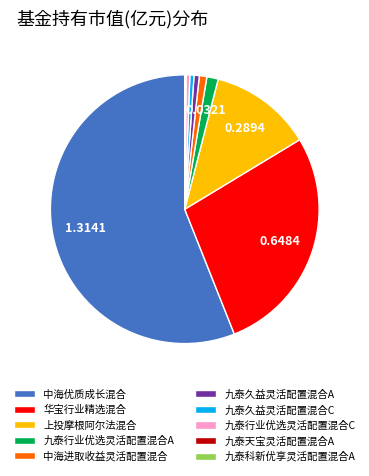

Is 中海优质成长混合 the majority of the pie?

Yes